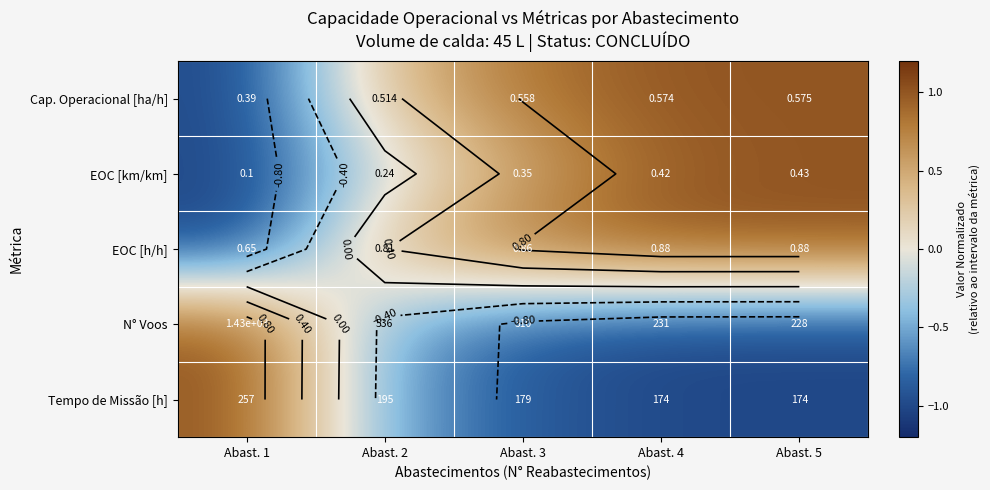

What is the difference between the Cap. Operacional [ha/h] values at Abast. 2 and Abast. 3?

0.5